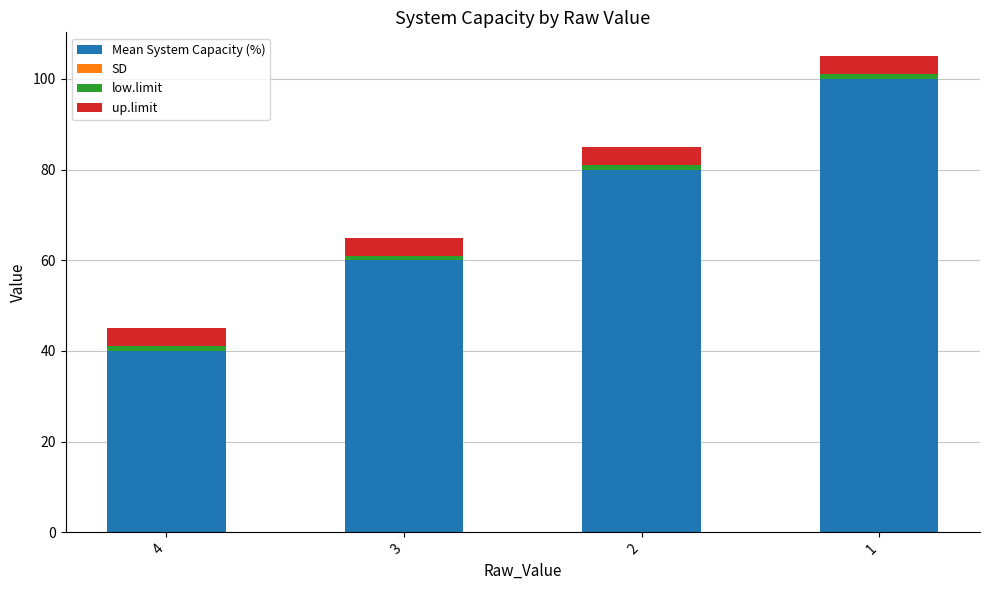

What is the sum of all Mean System Capacity (%) values?

280